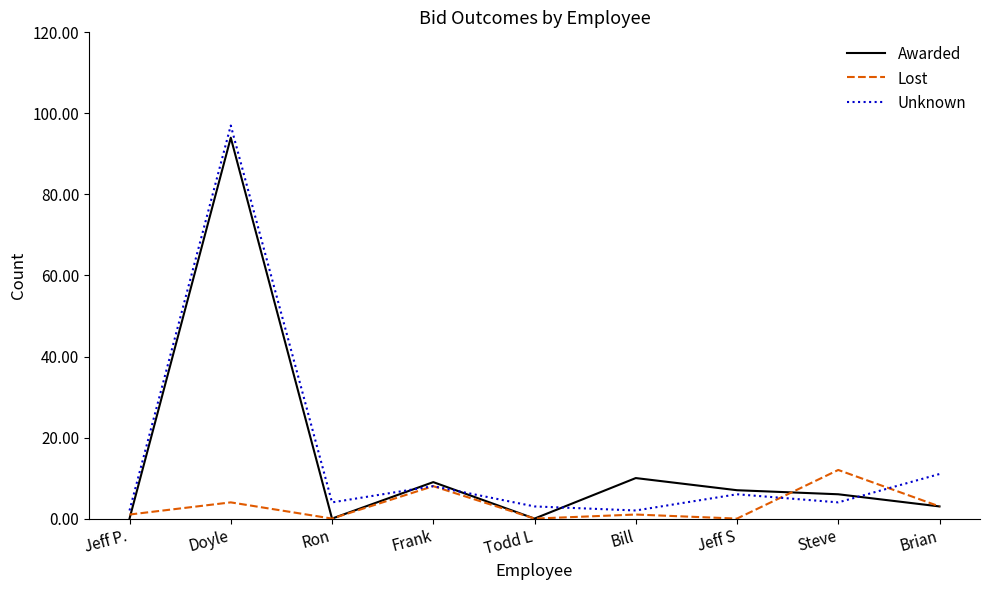

What is the highest value of the Unknown series?

97